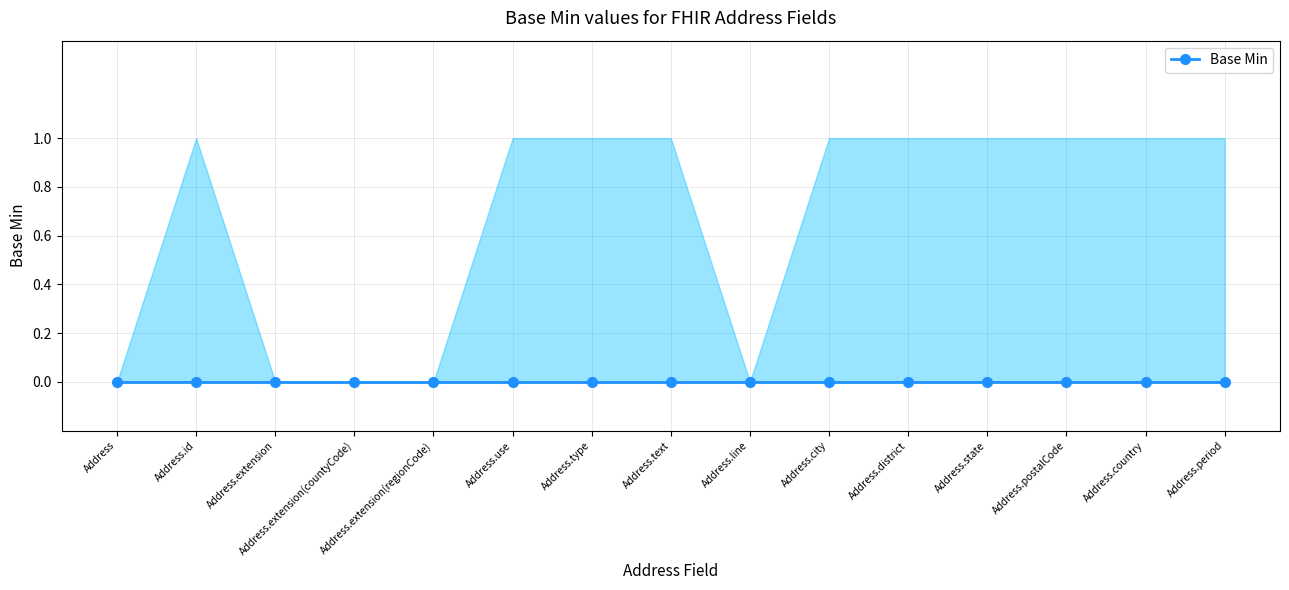

True or false: Base Min and lower_band intersect in this chart.

False